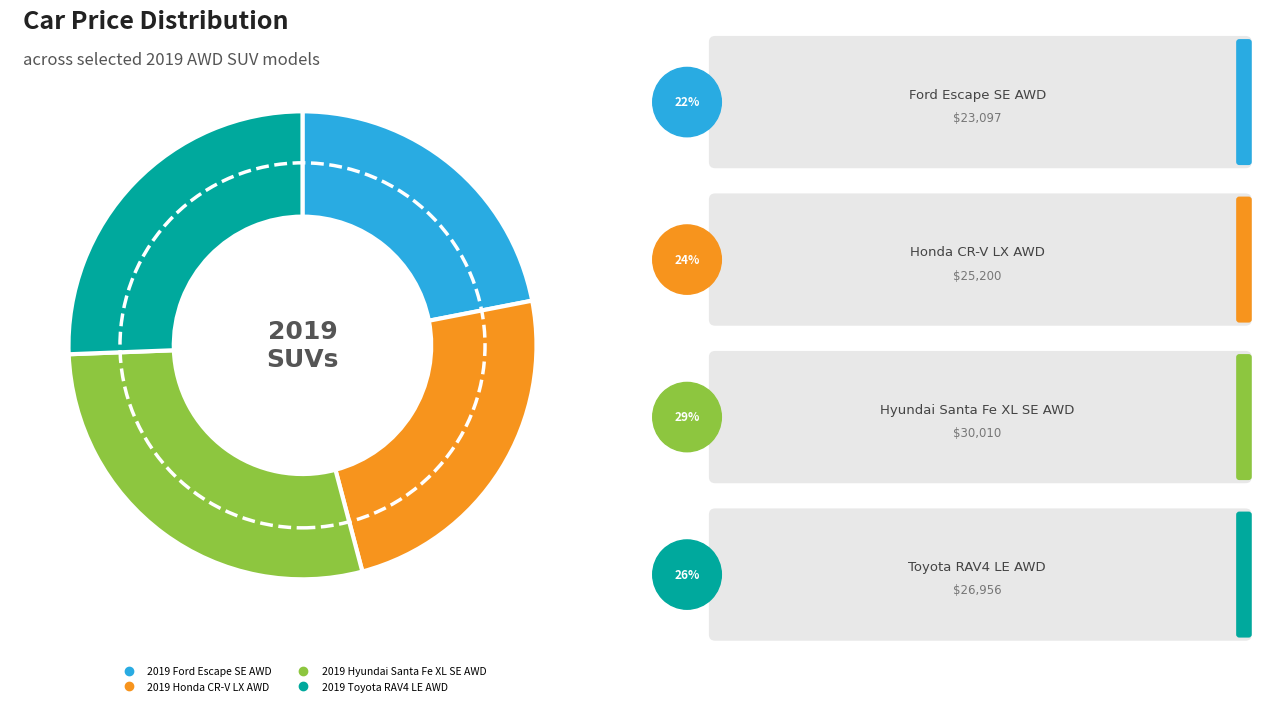

The 2019 Honda CR-V LX AWD slice represents 24% of the pie. True or false?

True